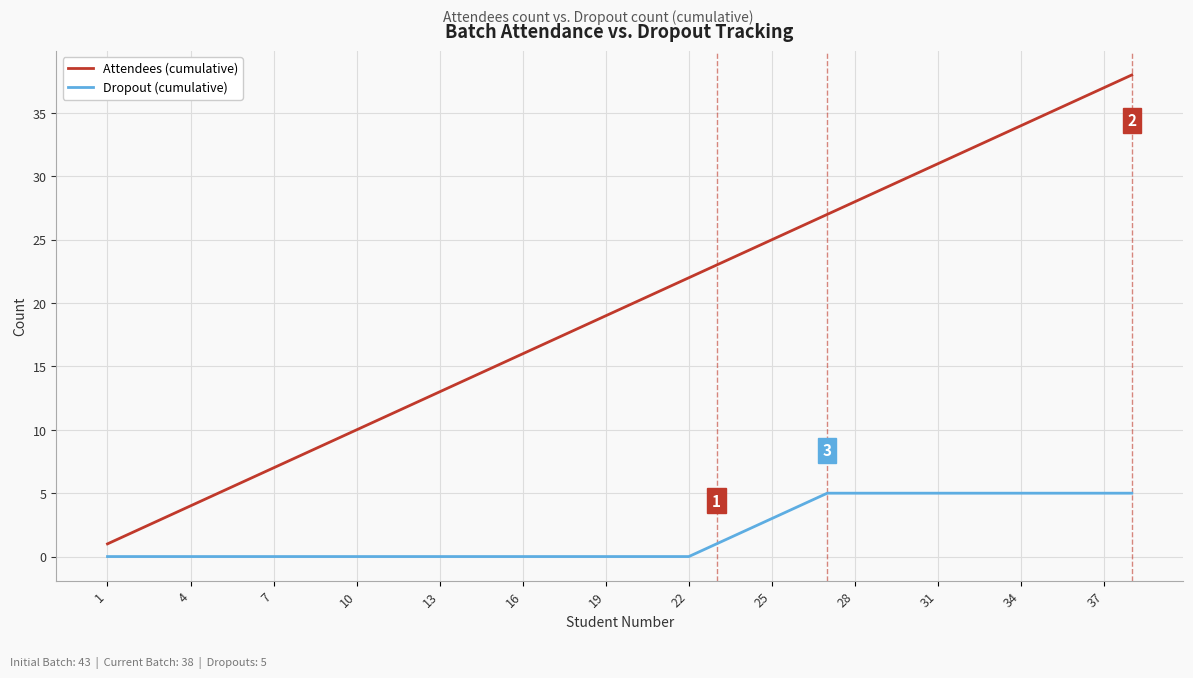

What is the difference between the second highest and minimum values in the Attendees (cumulative) series?

36